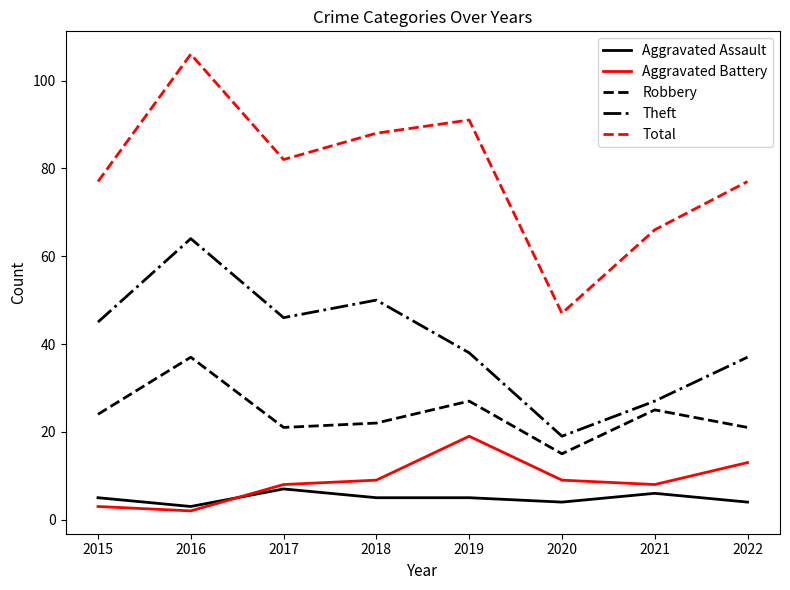

The Aggravated Assault series shows 3 at 2016. True or false?

True